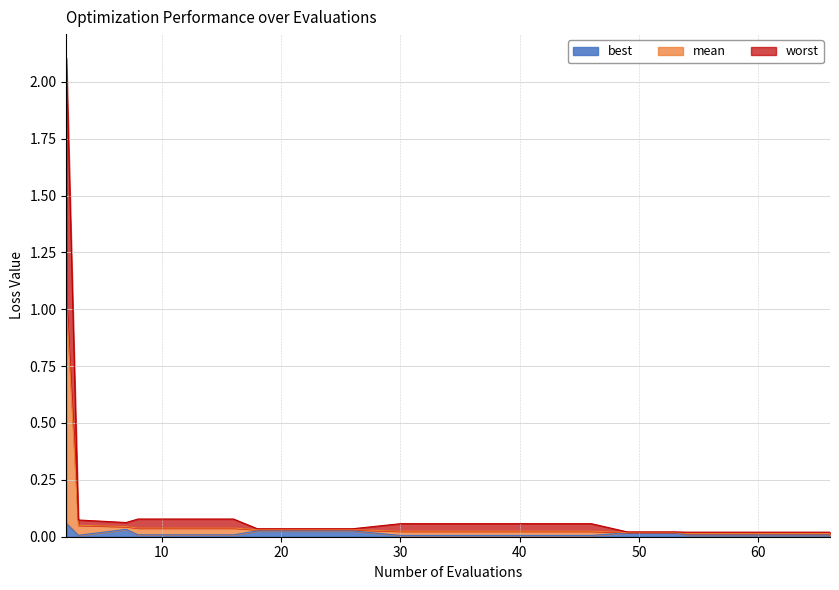

True or false: mean and worst intersect in this chart.

False